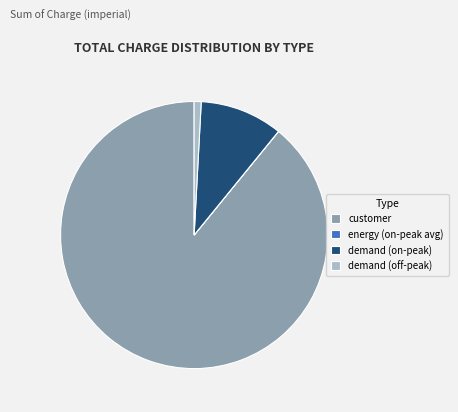

Which category has the biggest portion of the pie?

customer